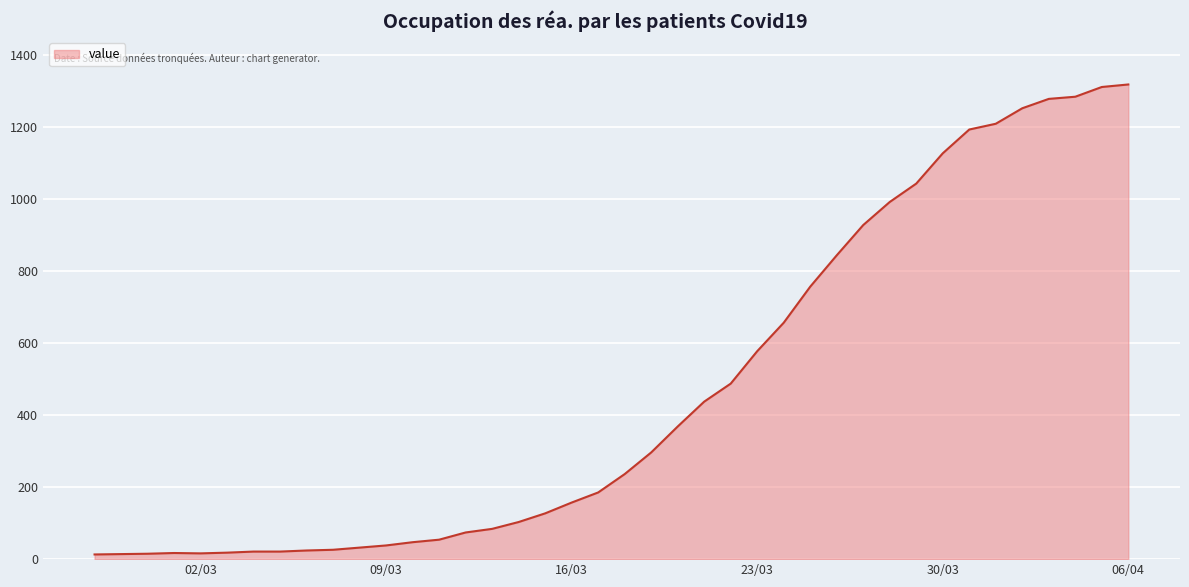

How many distinct data groups are displayed?

1